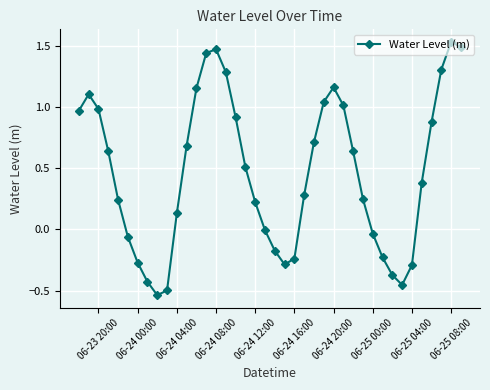

How many points are lower than both their immediate neighbors (excluding endpoints)?

3